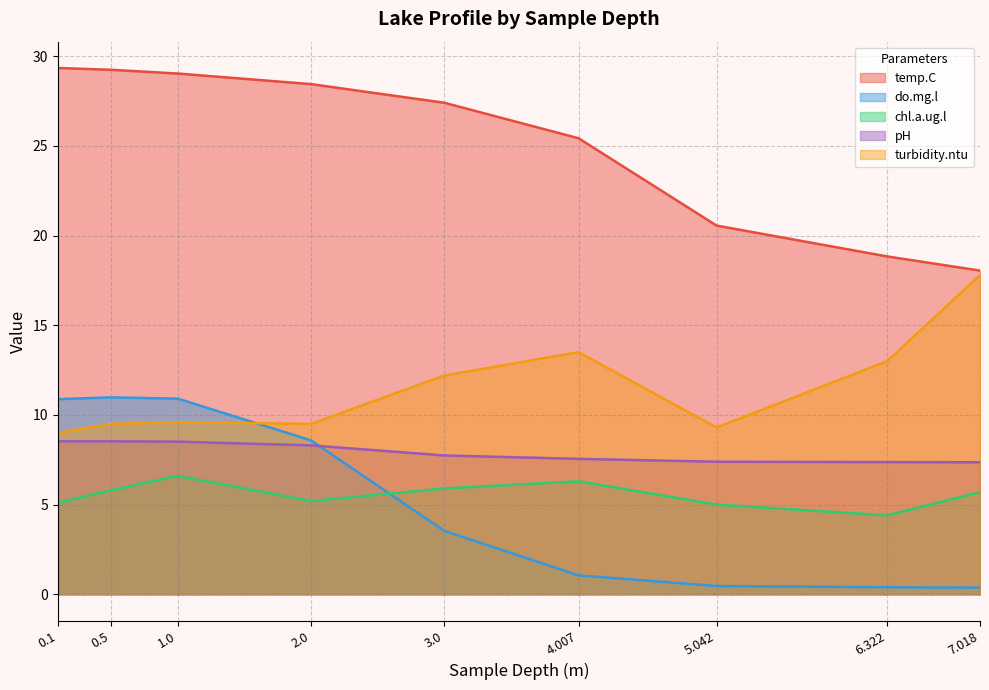

Is it true that chl.a.ug.l equals 8.9 at 3.0?

False